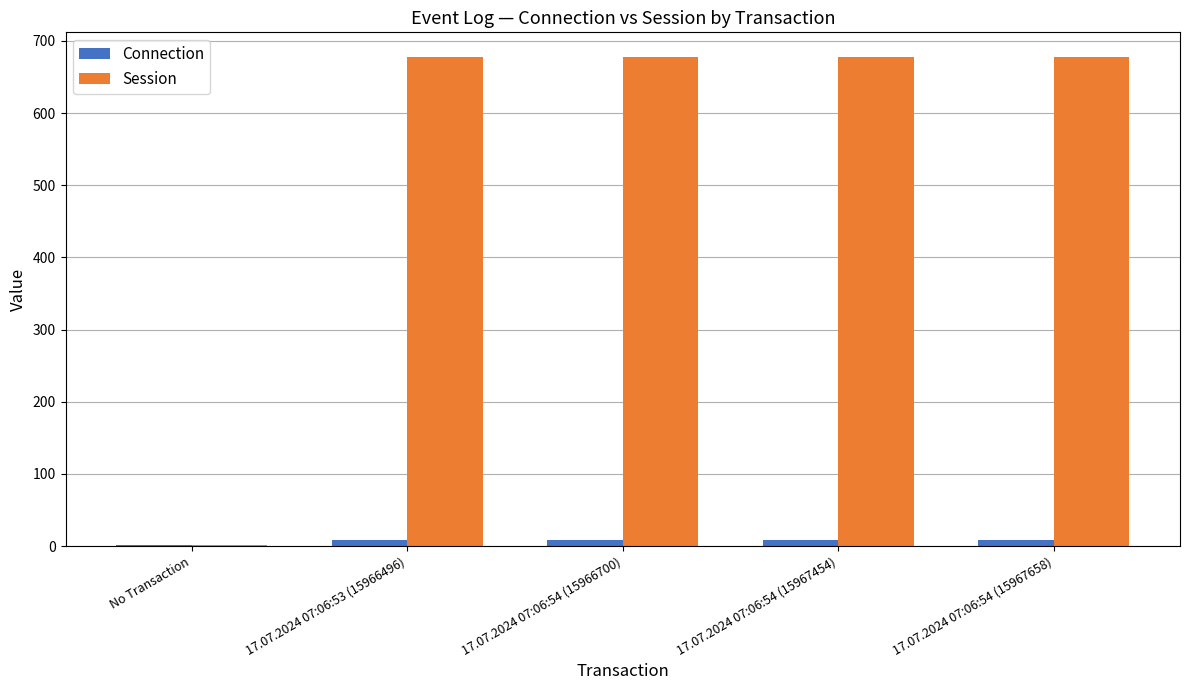

Which series has the largest total across all categories?

Session